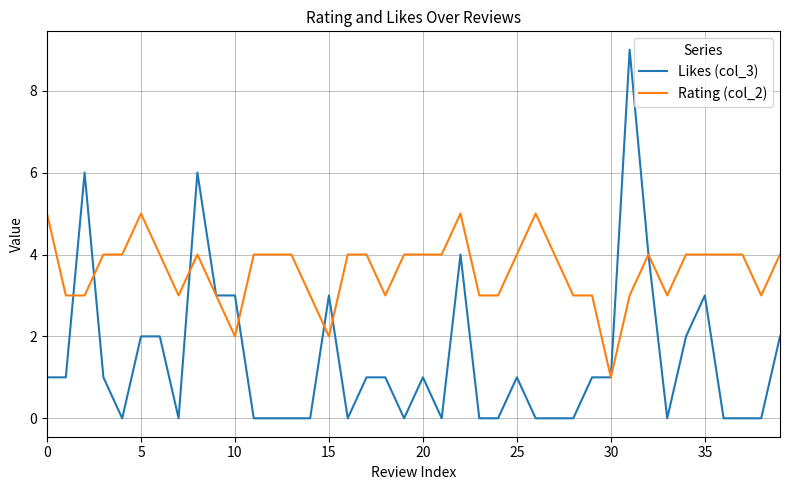

What is the maximum value shown in the chart?

9